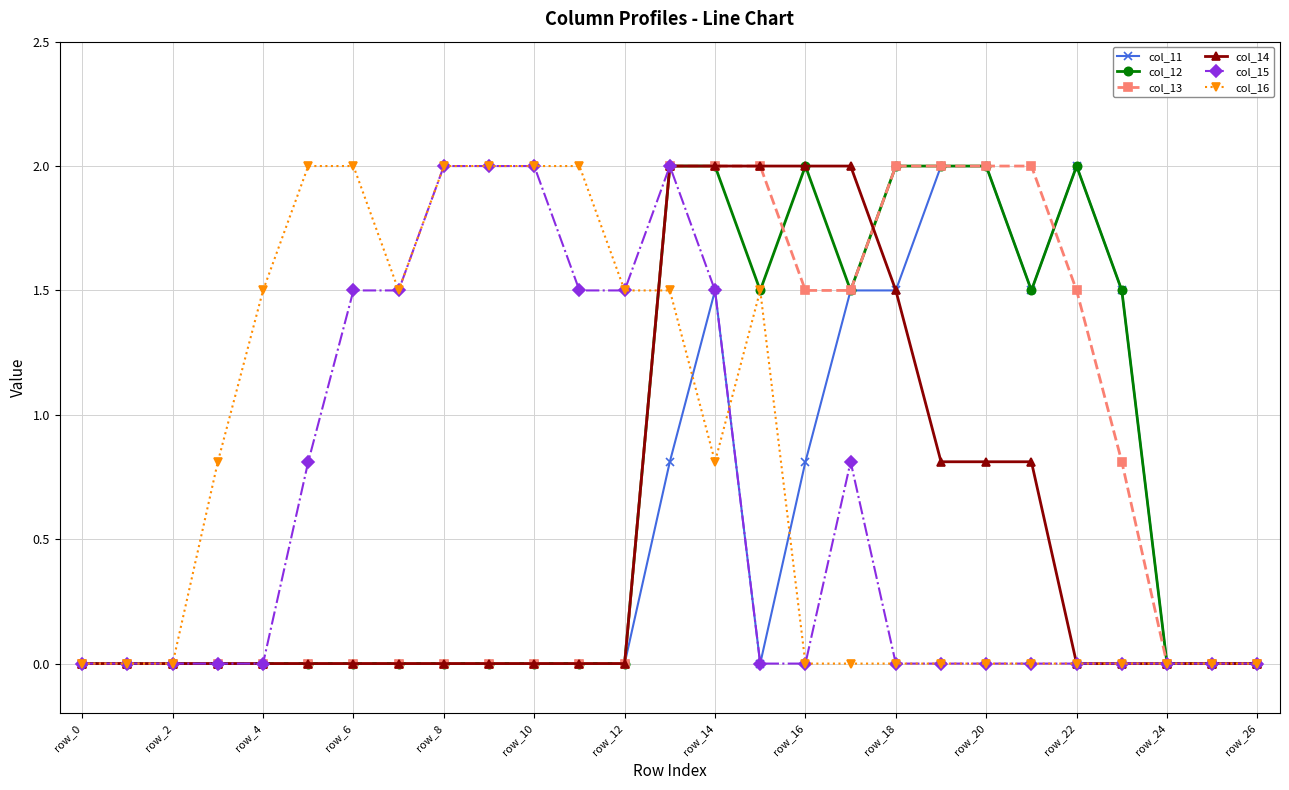

What is the highest value of the col_15 series?

2.0